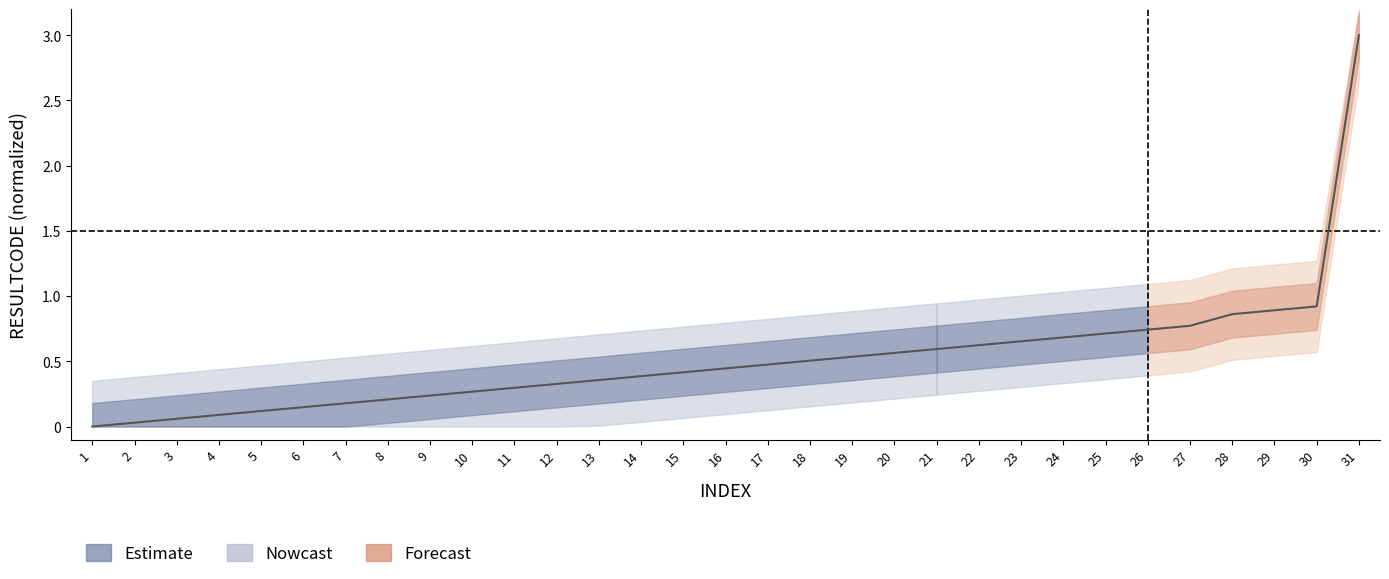

What is the difference between the second highest and second lowest values?

0.9